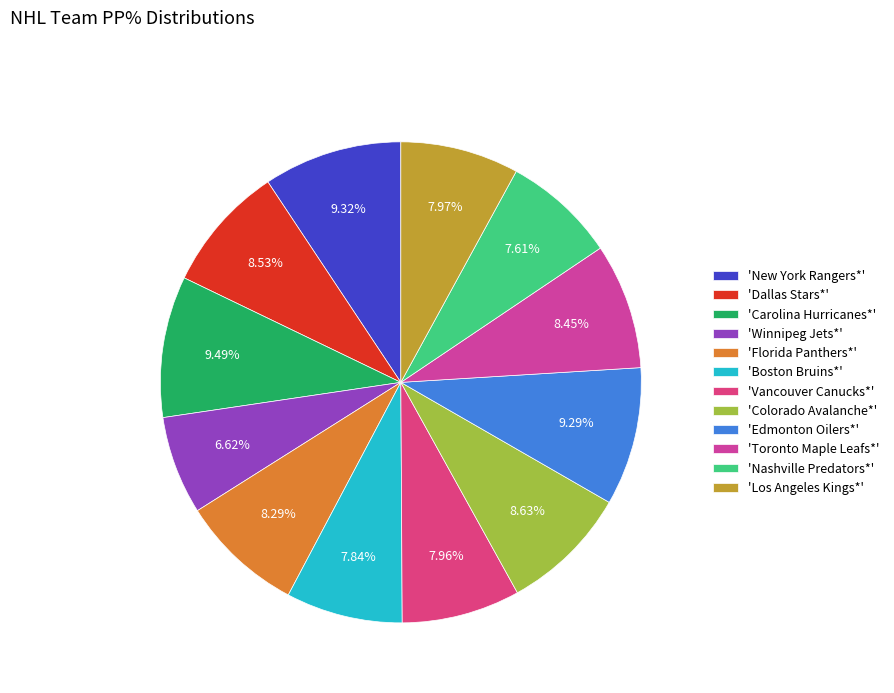

Count the number of slices in the pie.

12